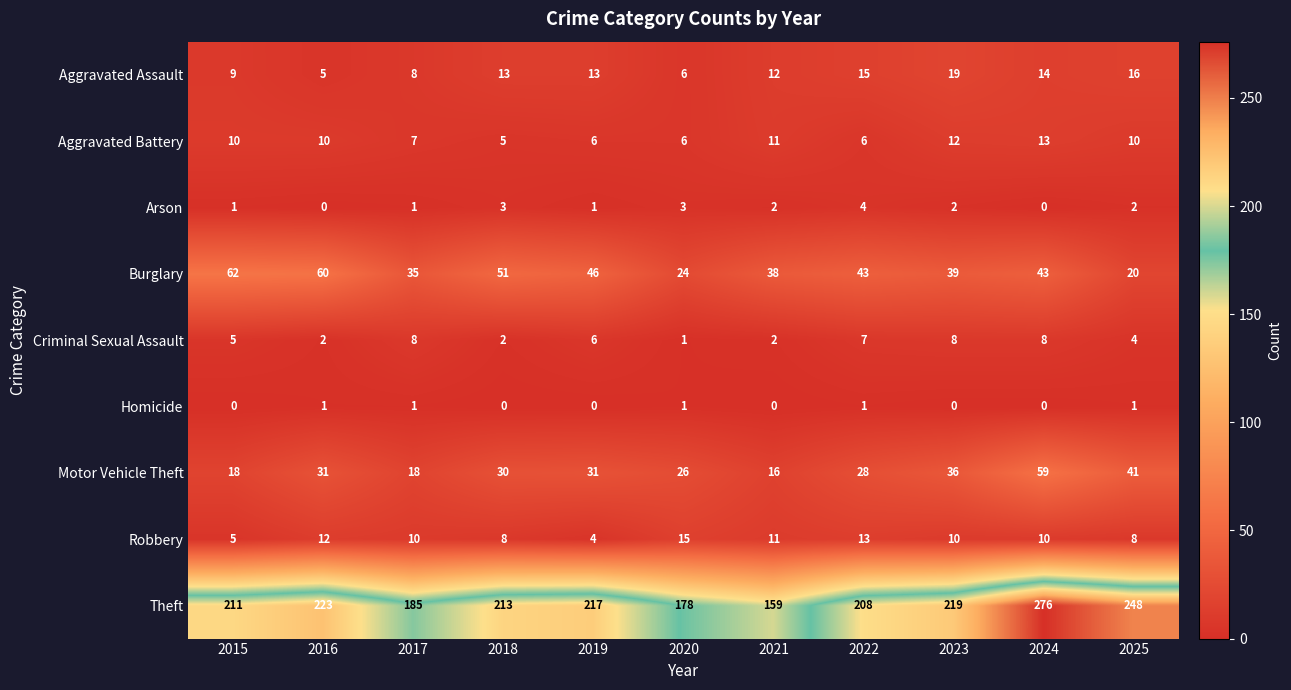

Count the number of categories in the chart.

11